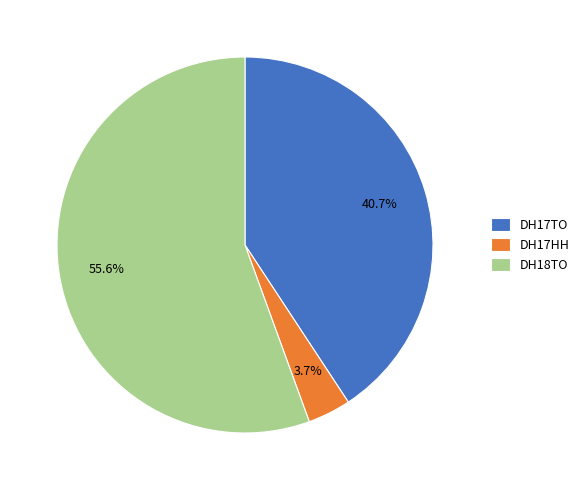

Between DH17HH and DH18TO, which is larger?

DH18TO